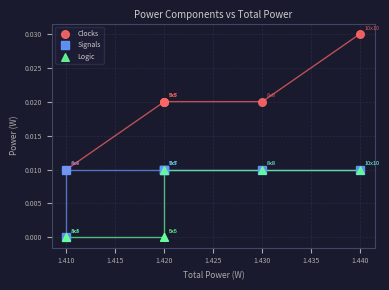

What are all the series names shown in the legend?

Clocks, Signals, Logic